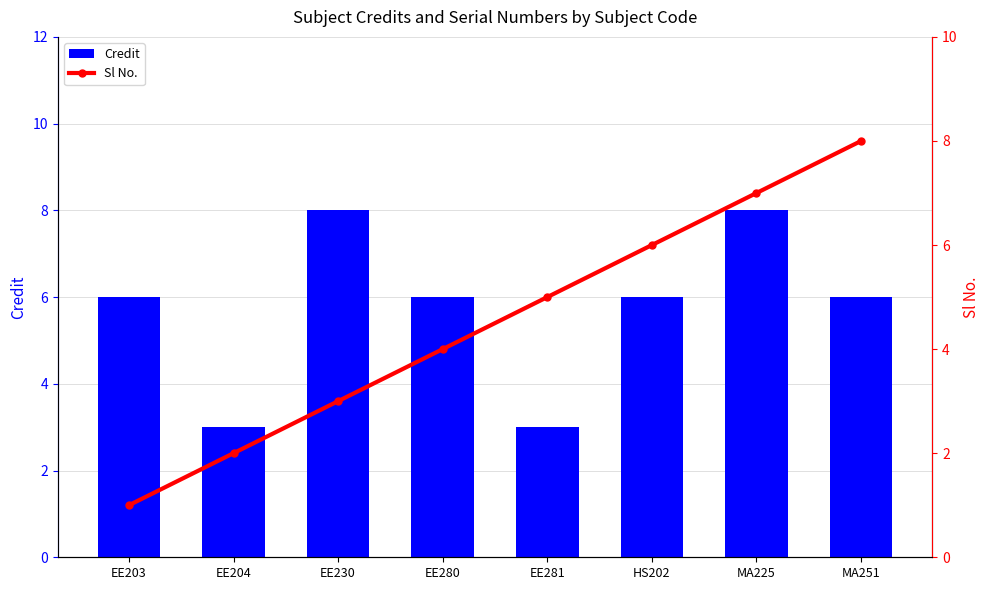

What is the sum of all Sl No. values?

36